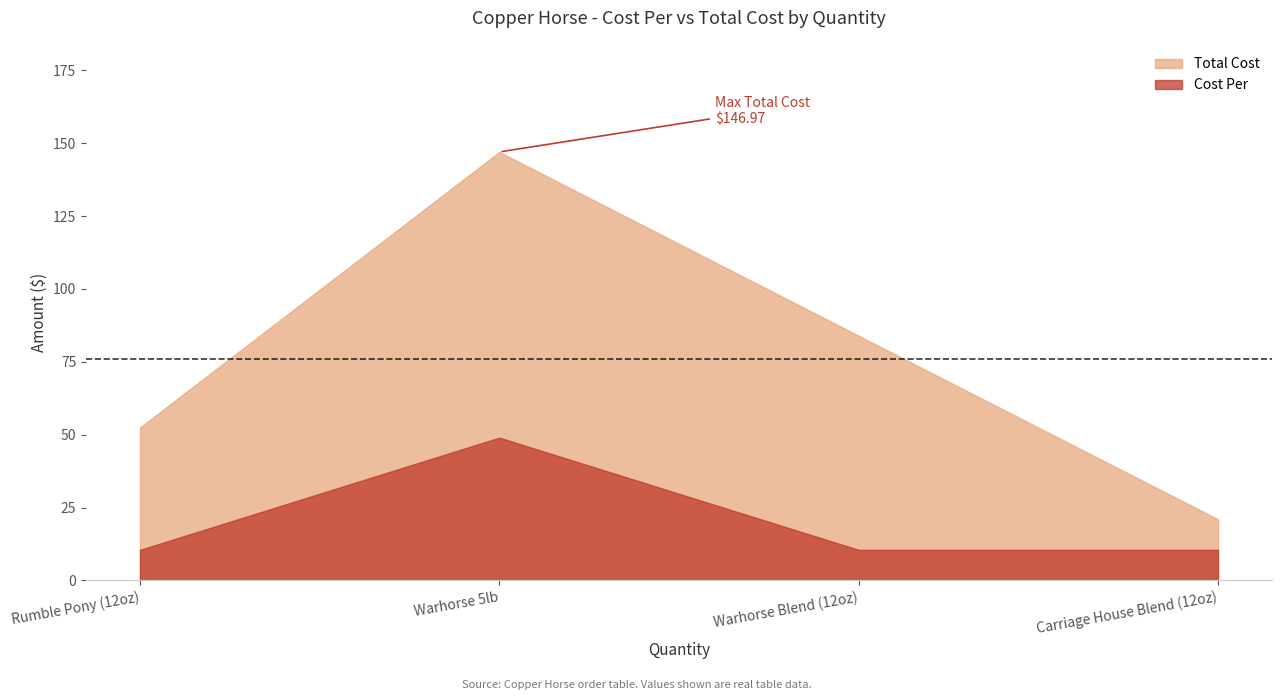

What are all the series names shown in the legend?

Total Cost, Cost Per